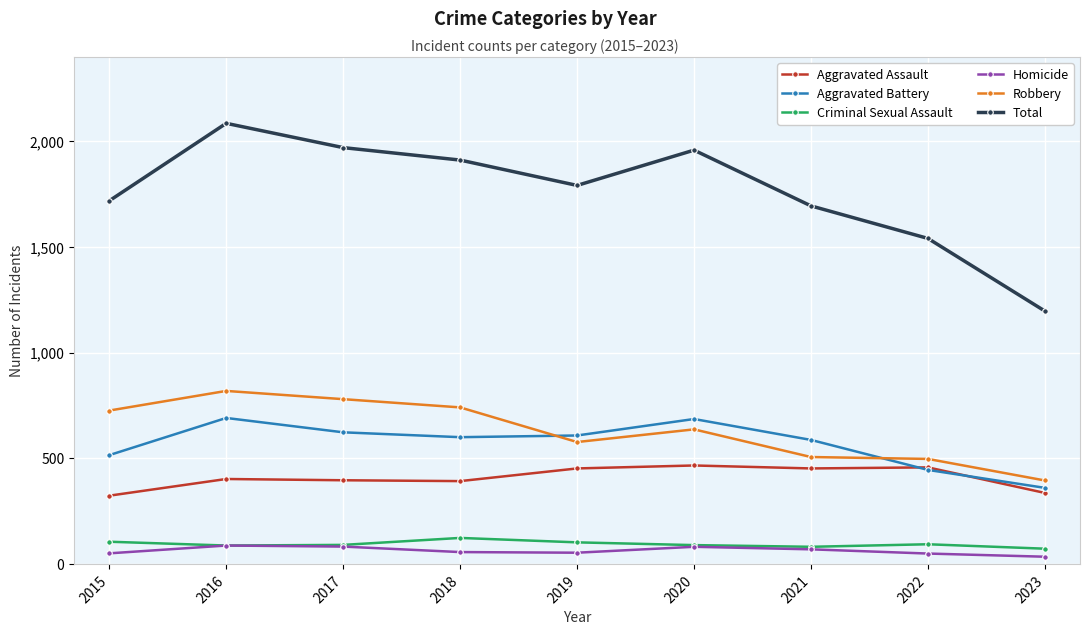

Is it true that Aggravated Assault equals 791 at 2021?

False